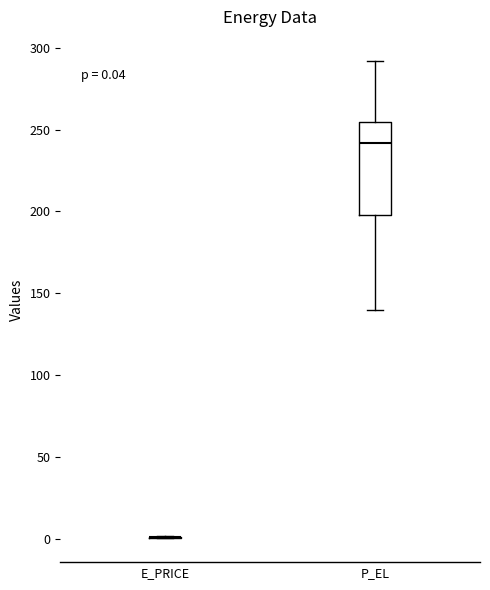

Which box is the tallest, from its lower edge to its upper edge?

P_EL